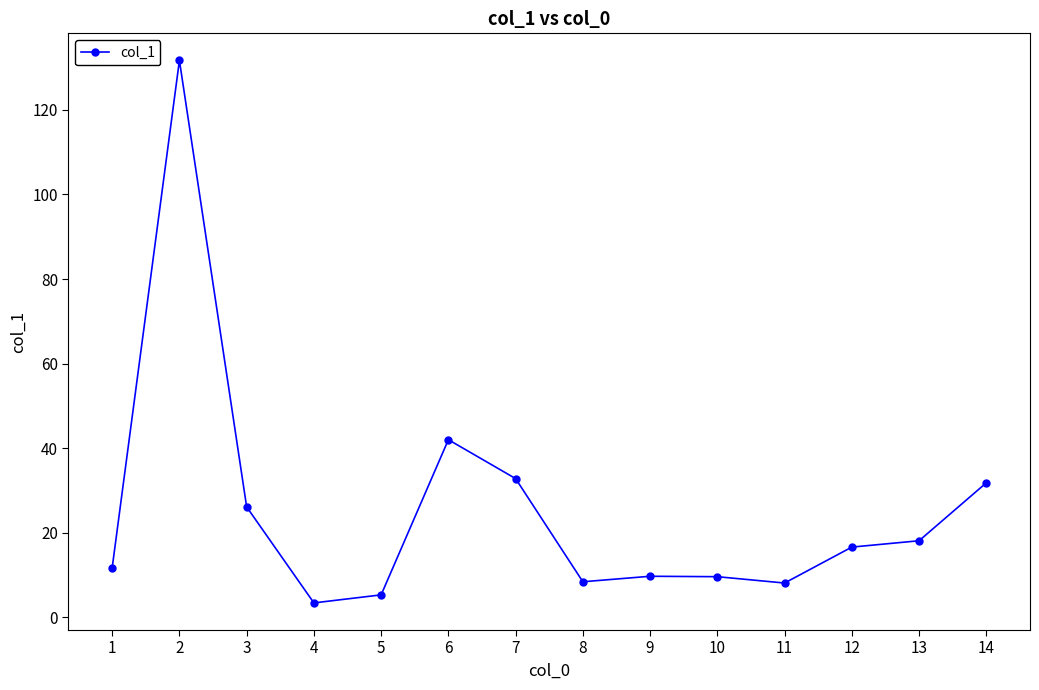

Count the number of values greater than 16.

7